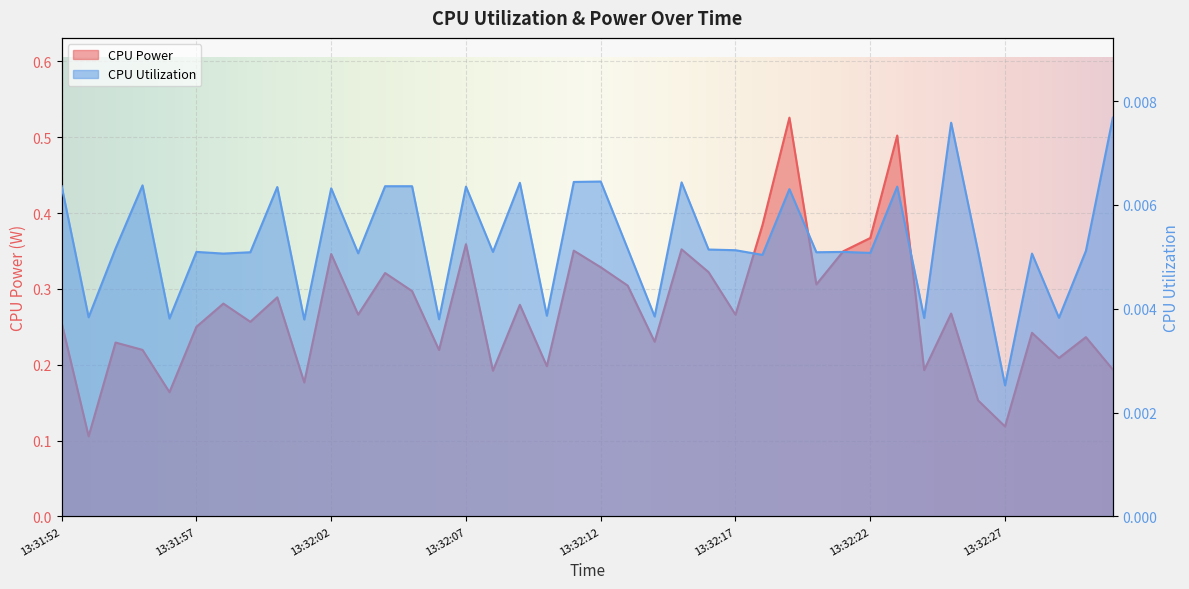

What position from the left is 13:32:18?

27